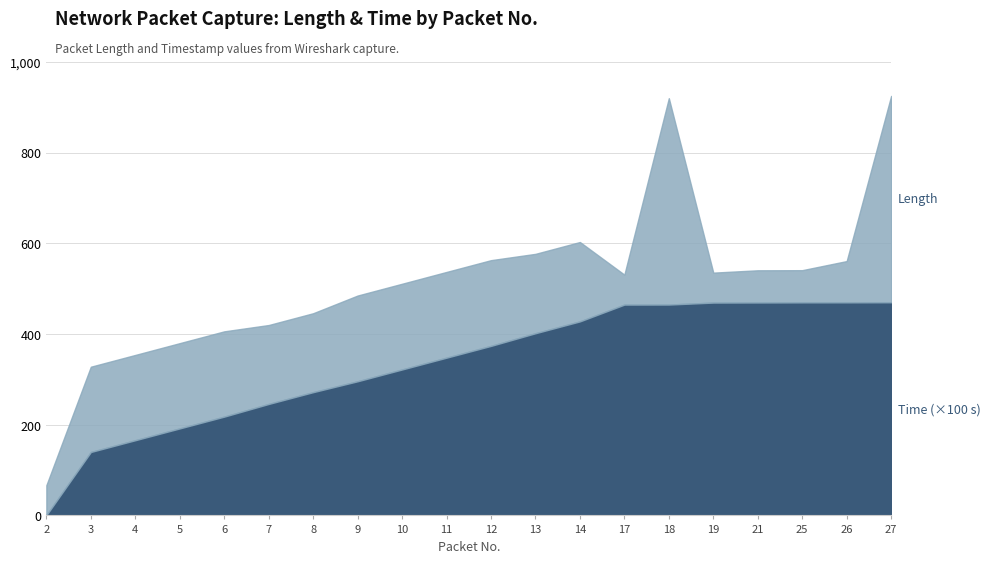

True or false: the data has more than 2 interior local peaks.

False